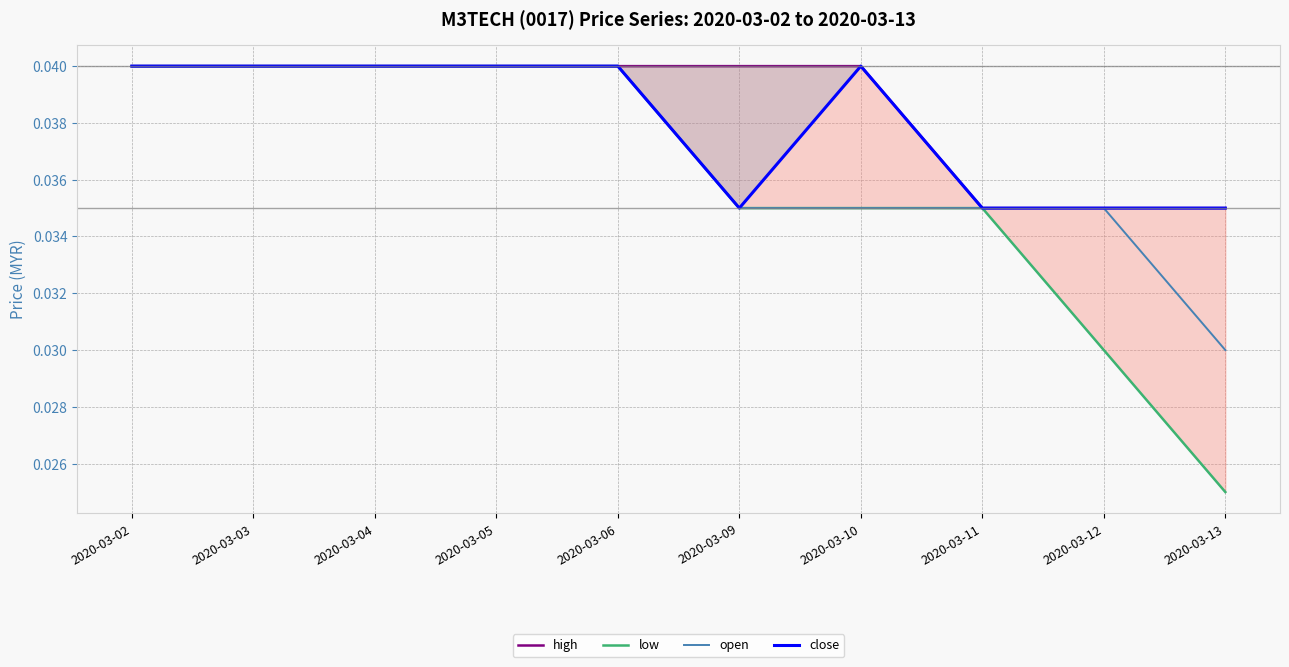

How many data points does each series have?

10